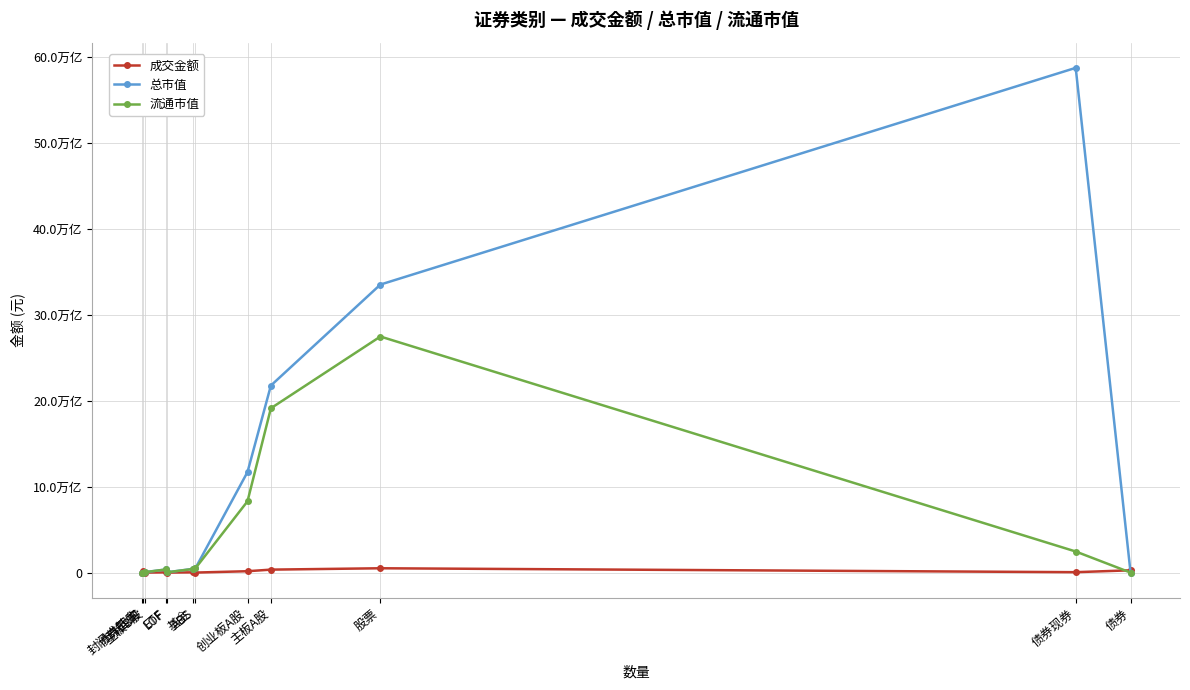

What is the total value across all series at ETF?

756036914132.7